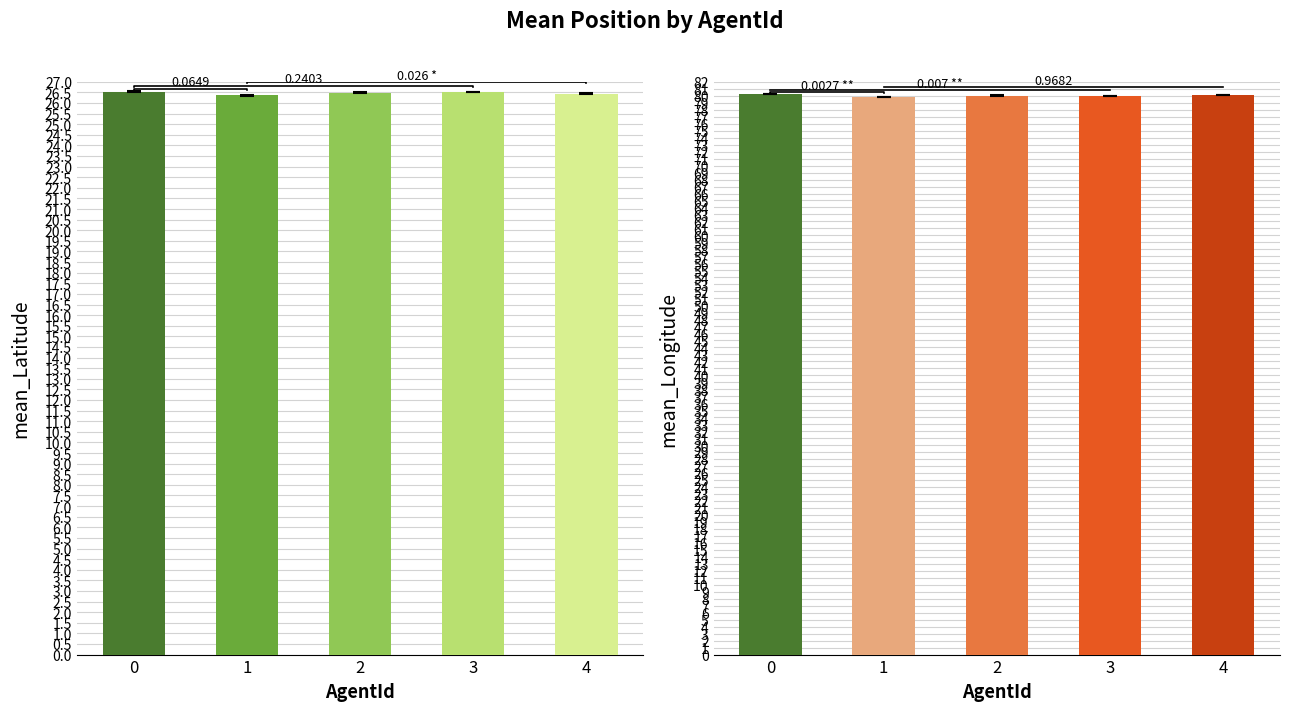

What is the maximum value shown in the chart?

80.2